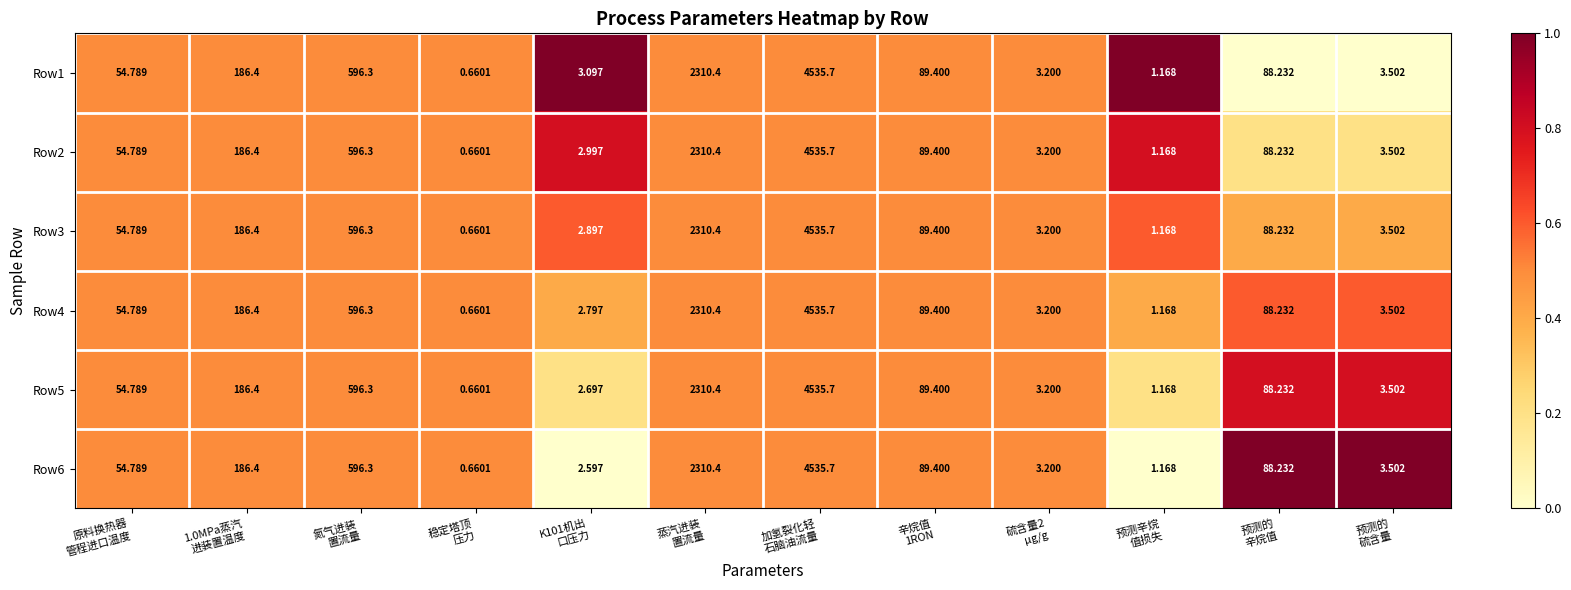

What is the total value across all series at 加氢裂化轻
石脑油流量?

27214.2